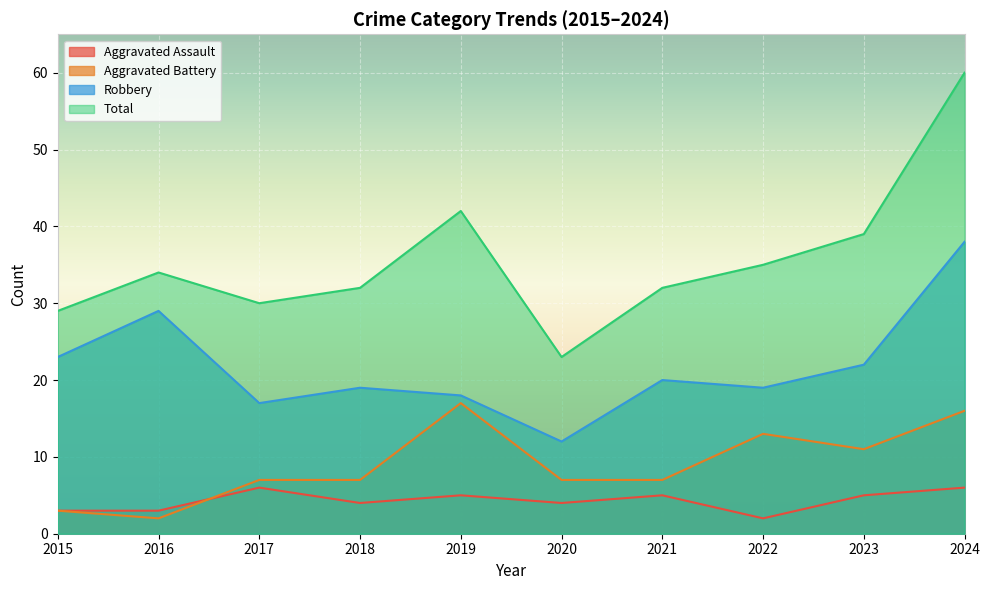

At 2018, list the series in order from smallest to largest.

Aggravated Assault, Aggravated Battery, Robbery, Total